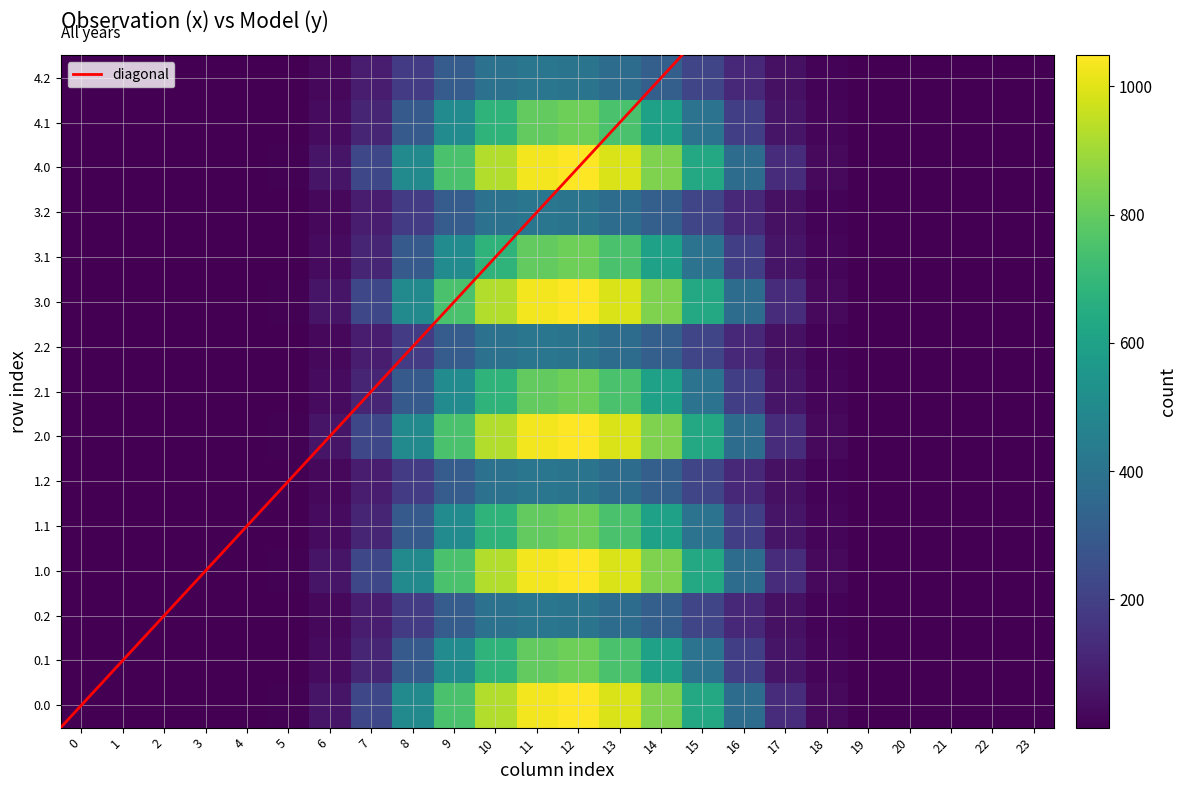

The 2.2 series shows -169.3 at 21. True or false?

False